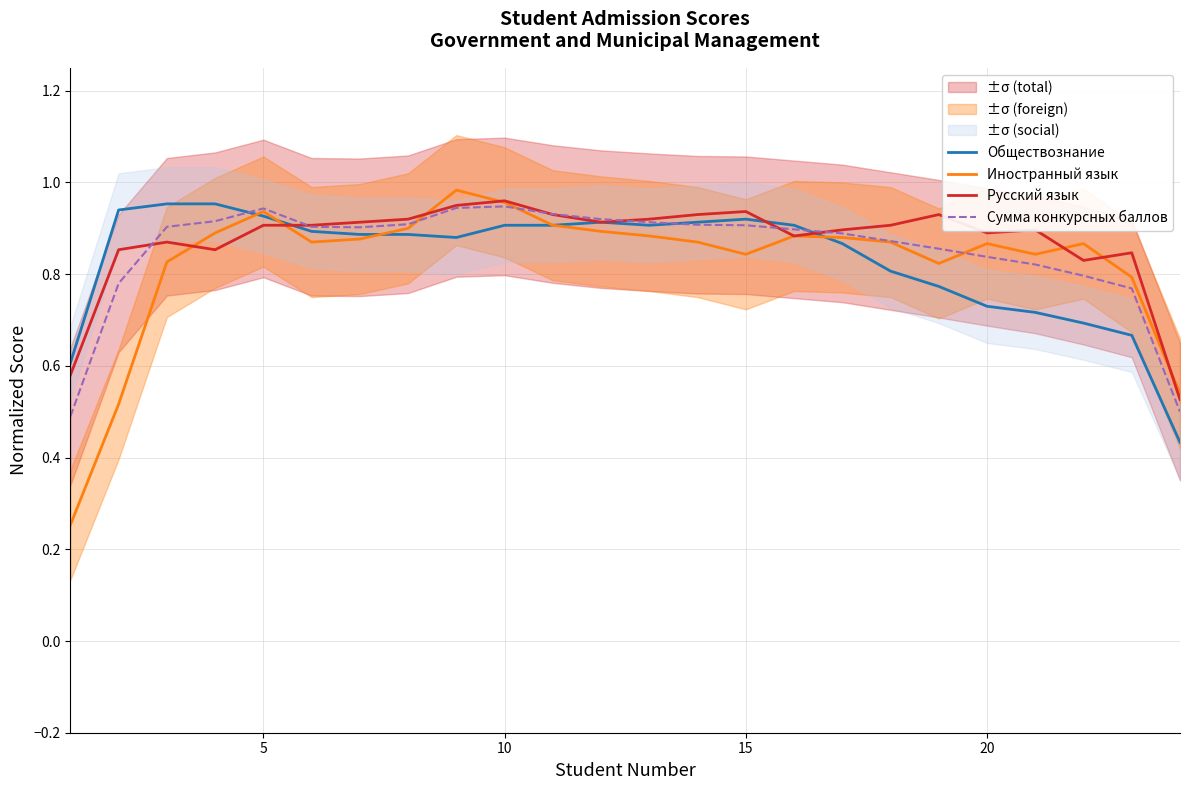

How many intersections are there between Сумма конкурсных баллов and Русский язык?

6